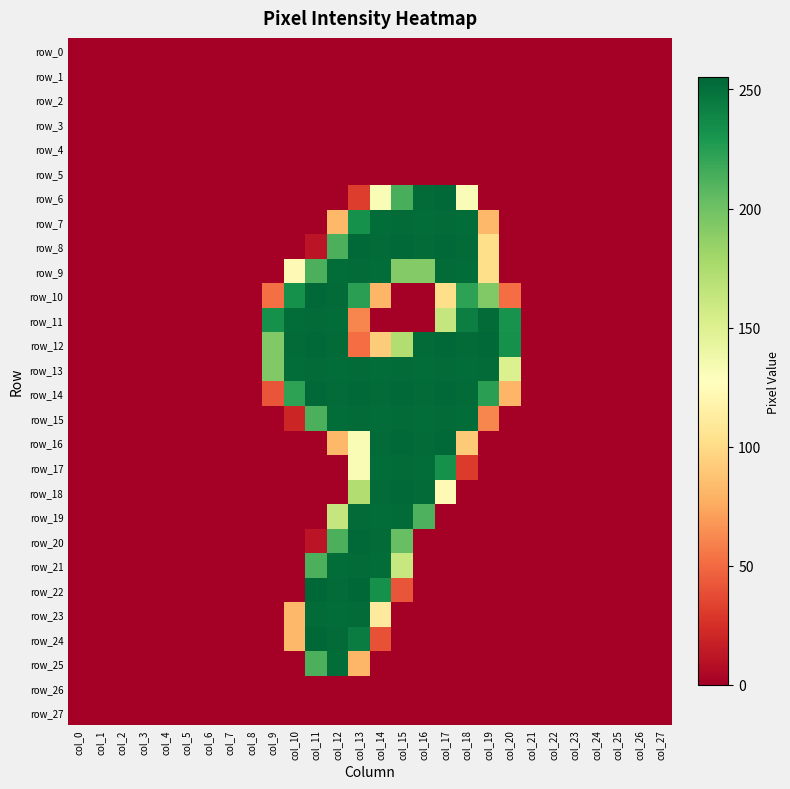

At which label is row_1 closest to 0?

col_0